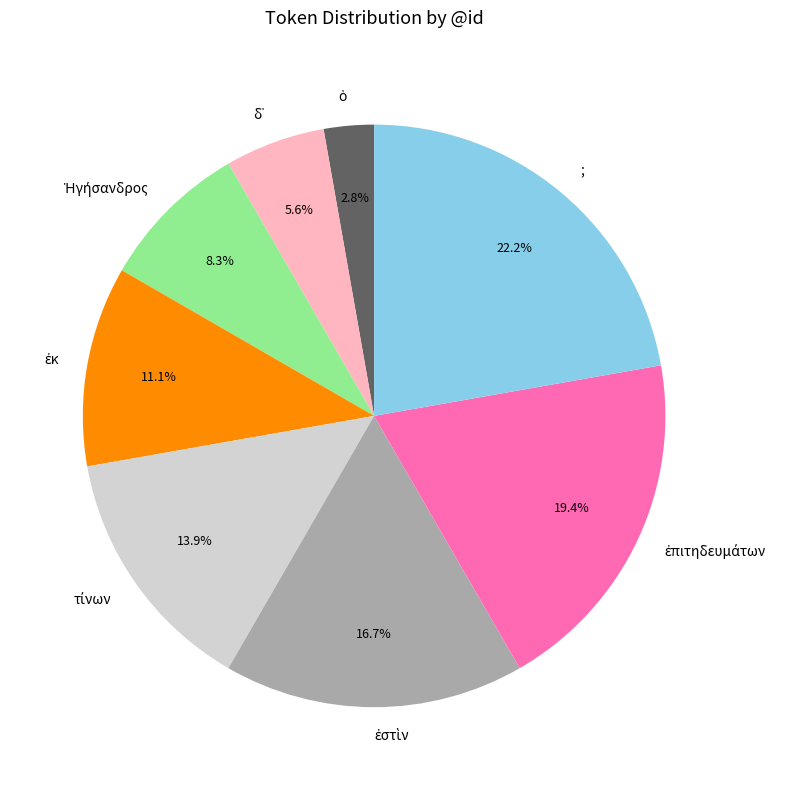

Which category has the biggest portion of the pie?

;